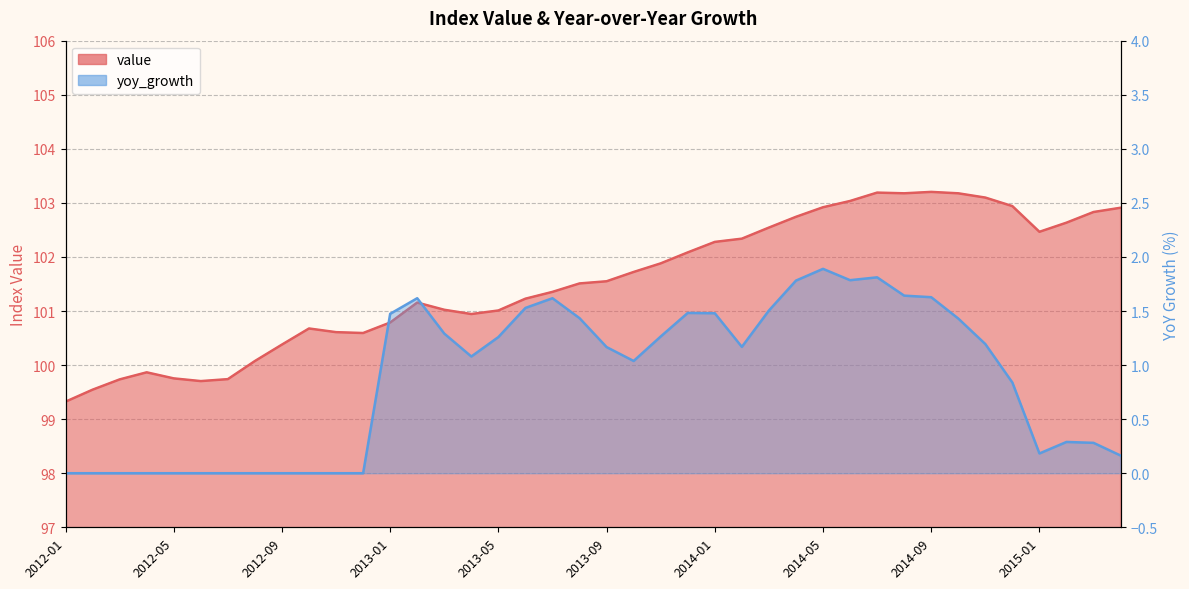

Reading right to left, what are all the values shown in this chart?

value: 2015-04=102.9	2015-03=102.8	2015-02=102.6	2015-01=102.5	2014-12=102.9	2014-11=103.1	2014-10=103.2	2014-09=103.2	2014-08=103.2	2014-07=103.2	2014-06=103.0	2014-05=102.9	2014-04=102.7	2014-03=102.5	2014-02=102.3	2014-01=102.3	2013-12=102.1	2013-11=101.9	2013-10=101.7	2013-09=101.5	2013-08=101.5	2013-07=101.4	2013-06=101.2	2013-05=101.0	2013-04=100.9	2013-03=101.0	2013-02=101.2	2013-01=100.8	2012-12=100.6	2012-11=100.6	2012-10=100.7	2012-09=100.4	2012-08=100.1	2012-07=99.7	2012-06=99.7	2012-05=99.8	2012-04=99.9	2012-03=99.7	2012-02=99.5	2012-01=99.3
yoy_growth: 2015-04=0.2	2015-03=0.3	2015-02=0.3	2015-01=0.2	2014-12=0.8	2014-11=1.2	2014-10=1.4	2014-09=1.6	2014-08=1.6	2014-07=1.8	2014-06=1.8	2014-05=1.9	2014-04=1.8	2014-03=1.5	2014-02=1.2	2014-01=1.5	2013-12=1.5	2013-11=1.3	2013-10=1.0	2013-09=1.2	2013-08=1.4	2013-07=1.6	2013-06=1.5	2013-05=1.3	2013-04=1.1	2013-03=1.3	2013-02=1.6	2013-01=1.5	2012-12=0.0	2012-11=0.0	2012-10=0.0	2012-09=0.0	2012-08=0.0	2012-07=0.0	2012-06=0.0	2012-05=0.0	2012-04=0.0	2012-03=0.0	2012-02=0.0	2012-01=0.0